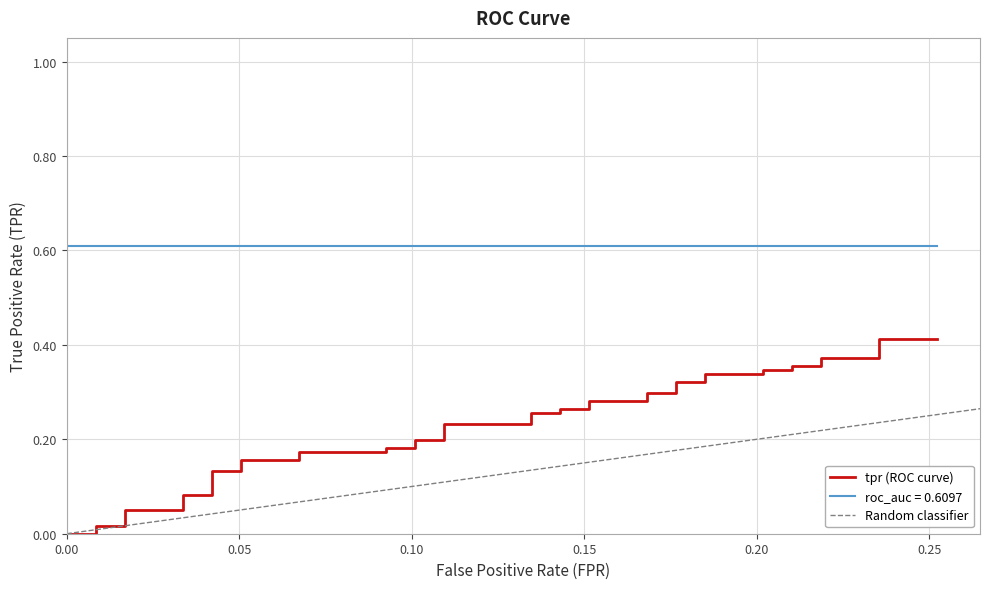

What is the average value?

0.2